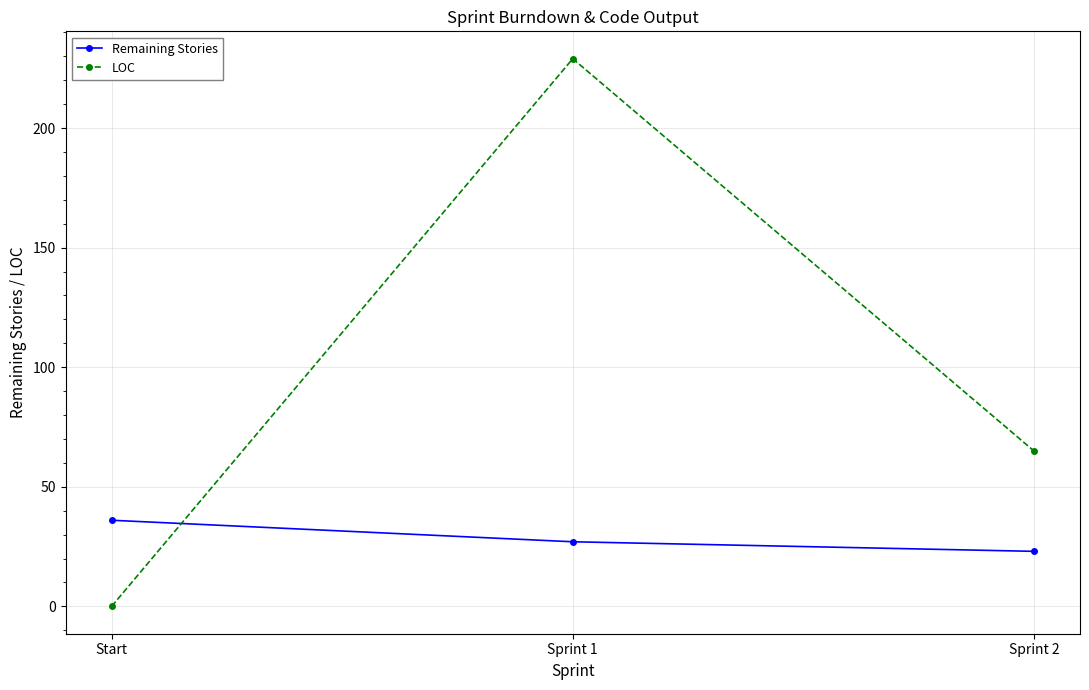

What is the label of the 1st point from the right?

Sprint 2